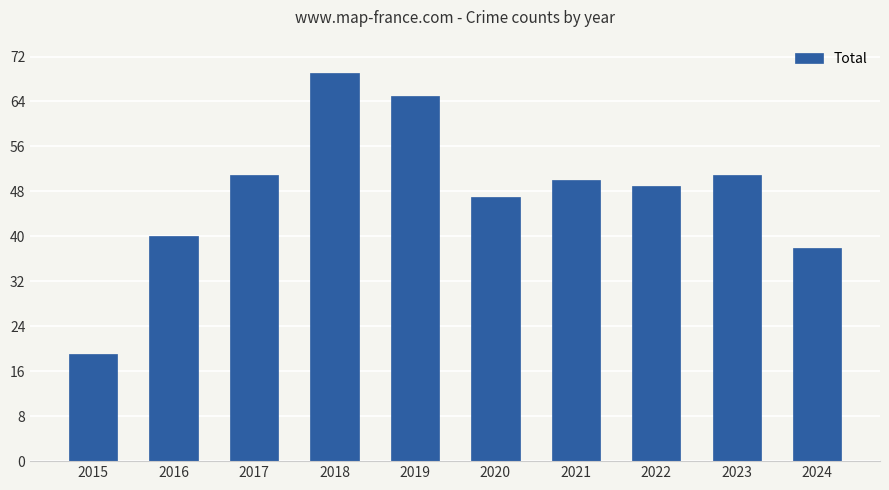

What is the change in value from 2020 to 2021?

+3